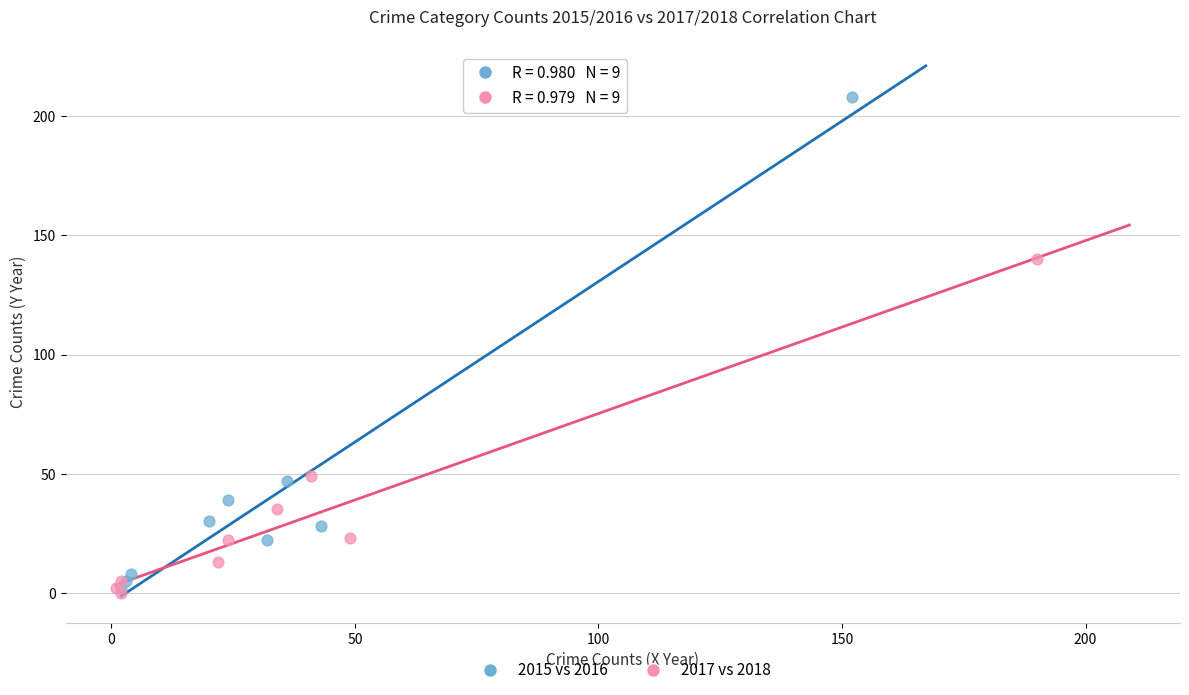

Which series has the largest Y range (max minus min)?

2015 vs 2016